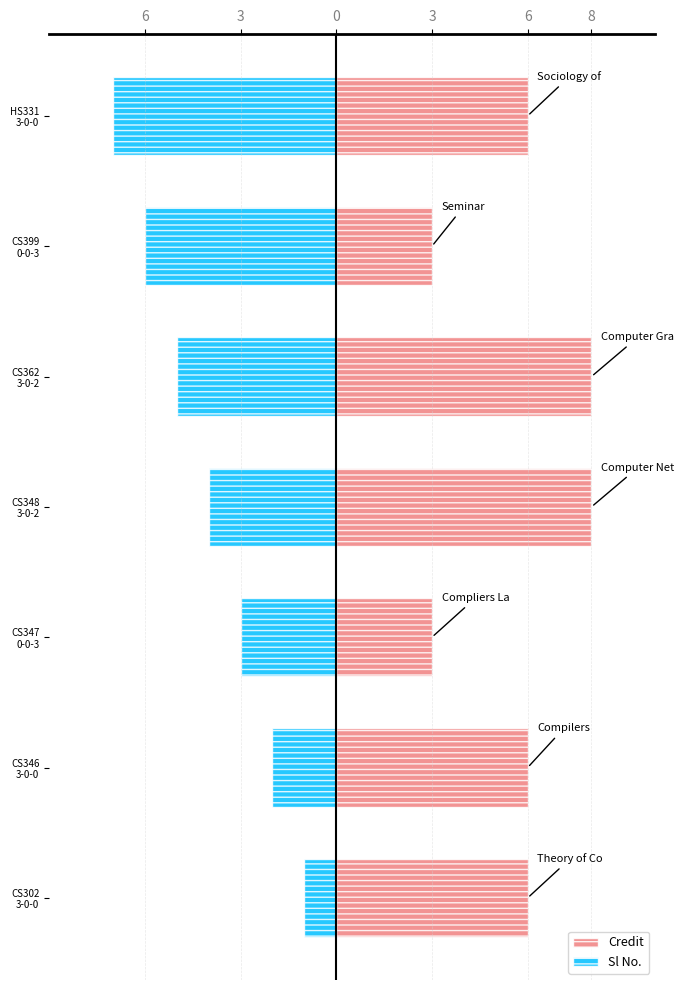

What is the difference between the maximum and minimum values in the Credit series?

5